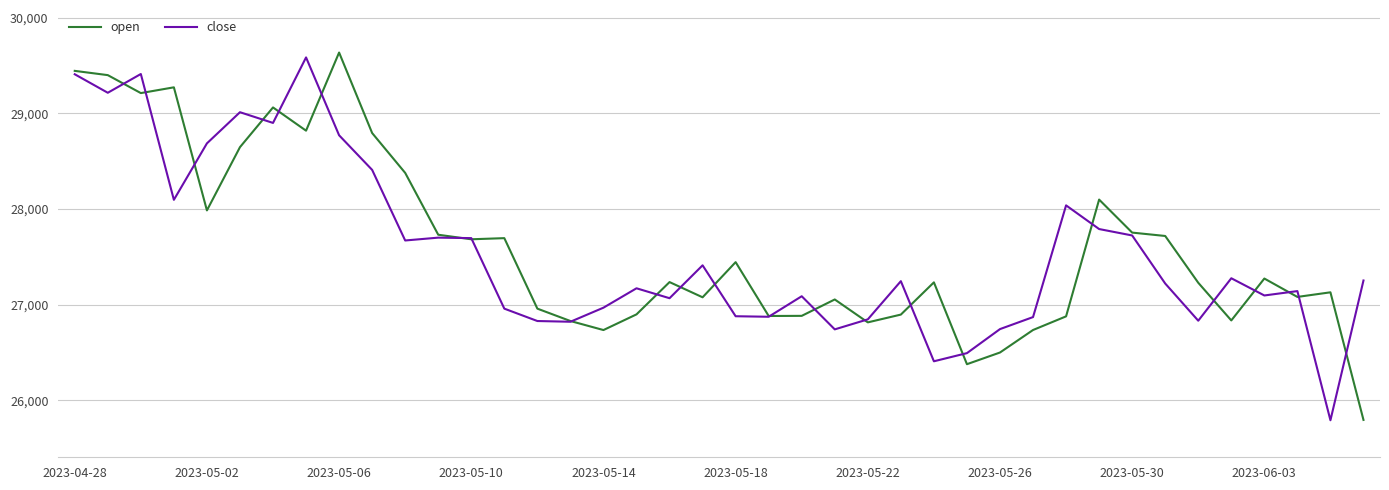

What is the maximum value shown in the chart?

29634.8